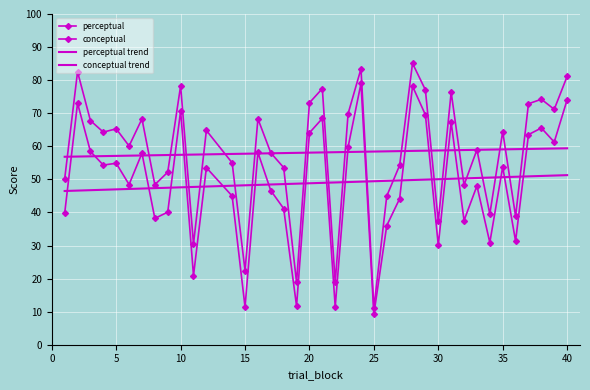

Reading right to left, transcribe all the data shown in this chart.

perceptual: 81.1	71.2	74.2	72.9	38.9	64.5	39.5	59.0	48.3	76.4	37.3	77.1	85.1	54.2	45.0	11.1	83.4	69.9	18.9	77.5	73.2	18.8	53.6	58.0	68.3	22.4	55.0	64.8	30.5	78.3	52.2	48.4	68.3	60.1	65.3	64.3	67.8	82.5	50.1
conceptual: 74.0	61.3	65.5	63.5	31.3	53.8	30.9	48.0	37.6	67.3	30.1	69.5	78.2	44.1	36.0	9.2	79.0	59.8	11.5	68.4	64.1	11.7	41.2	46.6	58.1	11.4	45.0	53.5	20.9	70.7	40.1	38.2	57.9	48.4	54.9	54.3	58.4	73.0	39.7
perceptual trend: 59.4	59.3	59.3	59.2	59.1	59.1	59.0	58.9	58.9	58.8	58.7	58.7	58.6	58.5	58.5	58.4	58.3	58.3	58.2	58.1	58.1	58.0	57.9	57.9	57.8	57.8	57.7	57.6	57.5	57.4	57.4	57.3	57.2	57.2	57.1	57.0	57.0	56.9	56.8
conceptual trend: 51.3	51.2	51.0	50.9	50.8	50.7	50.5	50.4	50.3	50.2	50.0	49.9	49.8	49.7	49.6	49.4	49.3	49.2	49.1	48.9	48.8	48.7	48.6	48.4	48.3	48.2	48.1	47.8	47.7	47.6	47.5	47.3	47.2	47.1	47.0	46.9	46.7	46.6	46.5